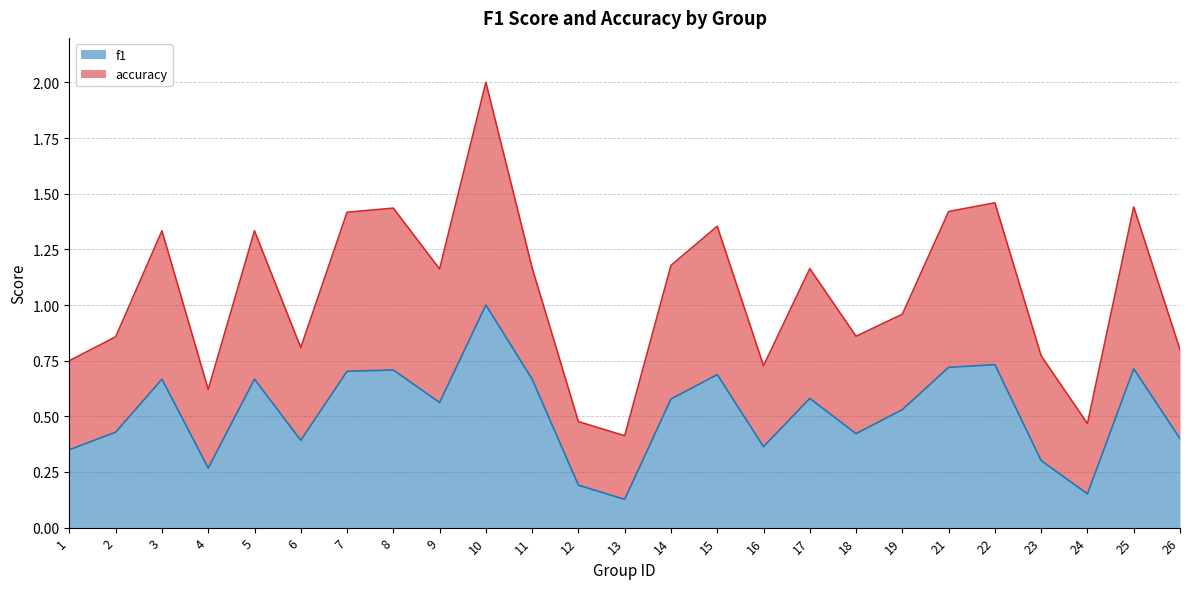

Is it true that f1 equals 0.5 at 1?

False